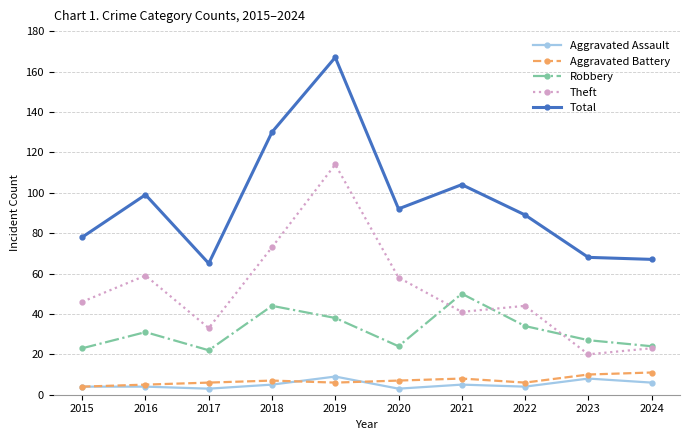

Which category has the highest value across all series?

2019